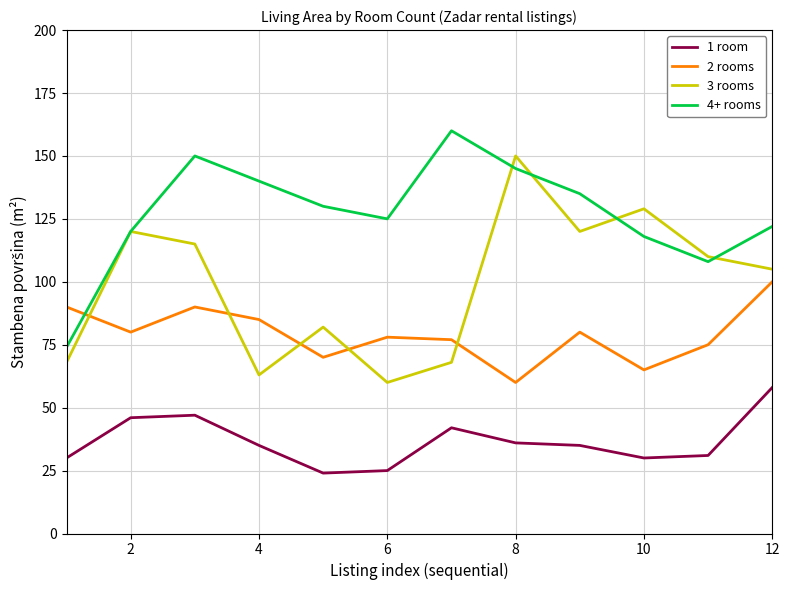

Which series has the widest spread of values?

3 rooms